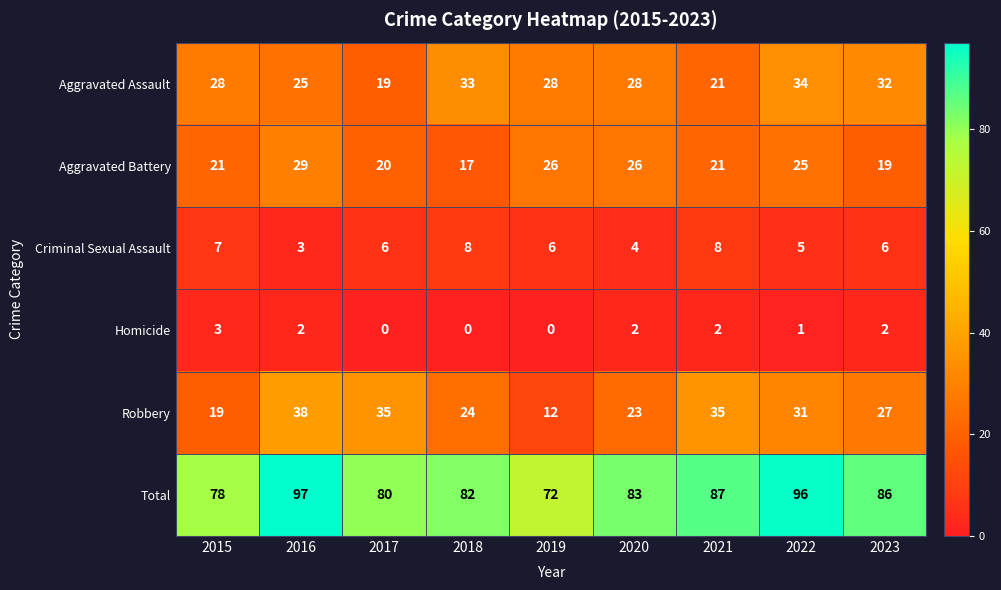

What is the maximum value for Total?

97